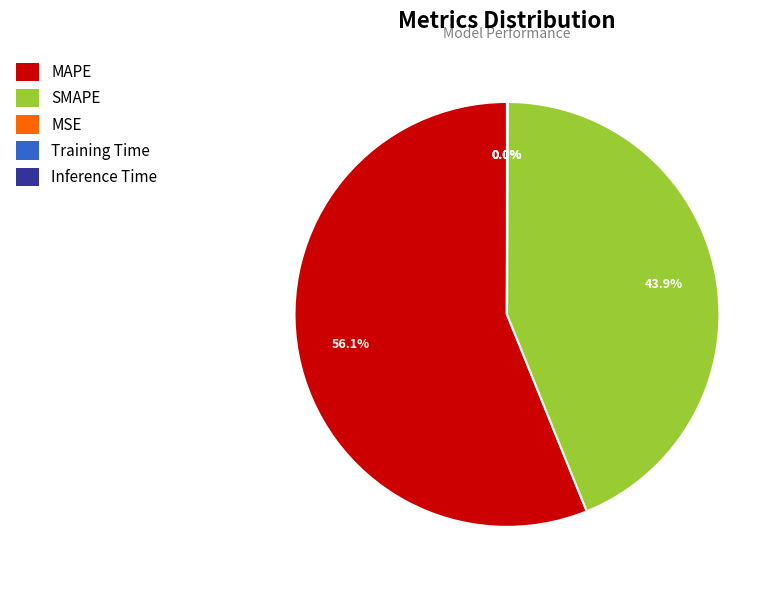

Do SMAPE and MAPE together represent more than half of the pie?

Yes